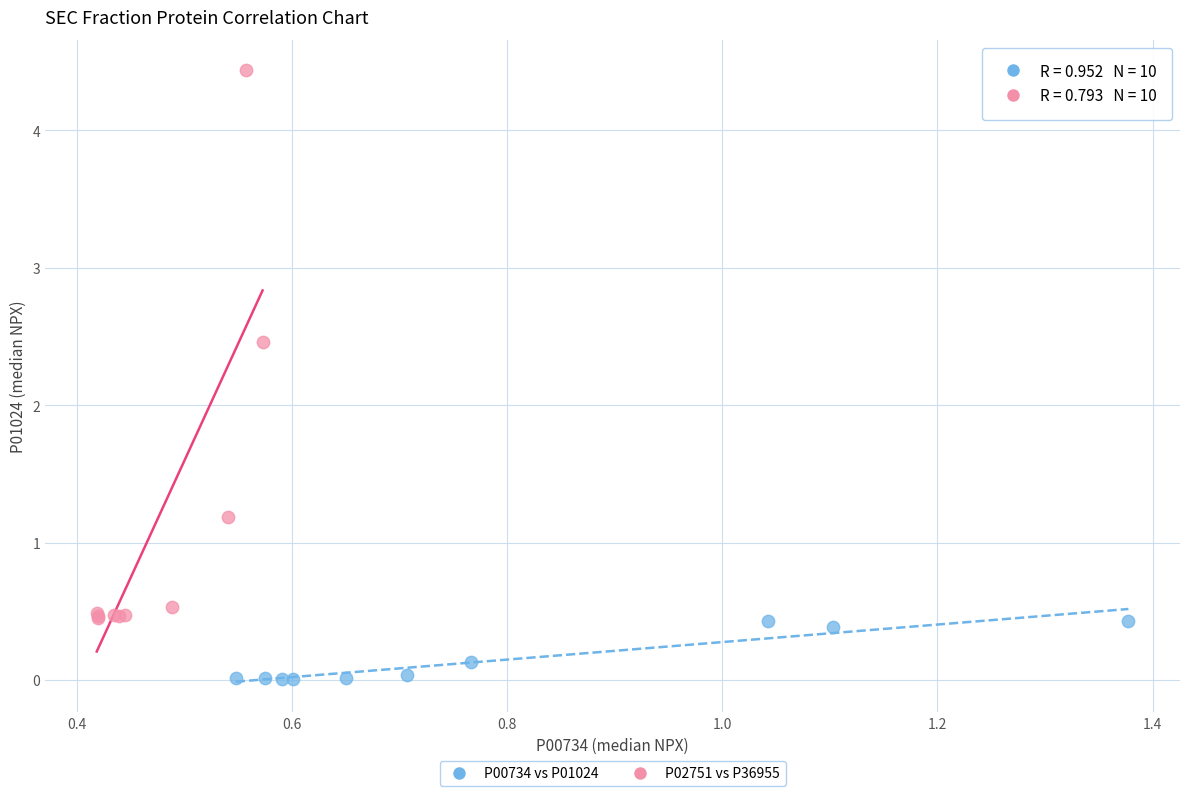

Which series reaches the maximum Y coordinate?

P02751 vs P36955